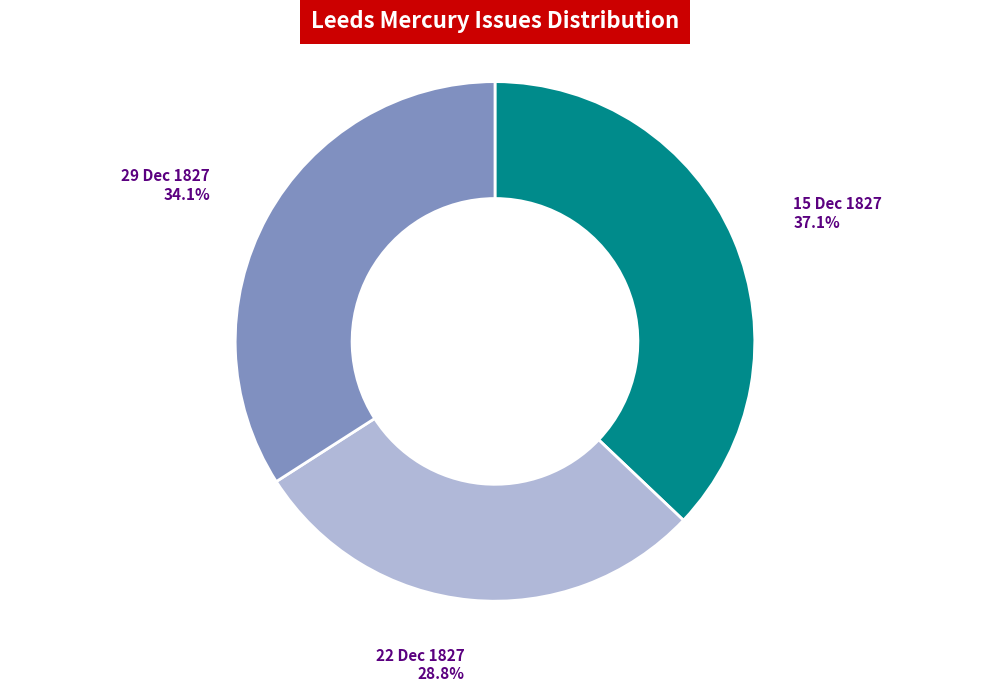

Is there a majority slice in this chart?

No